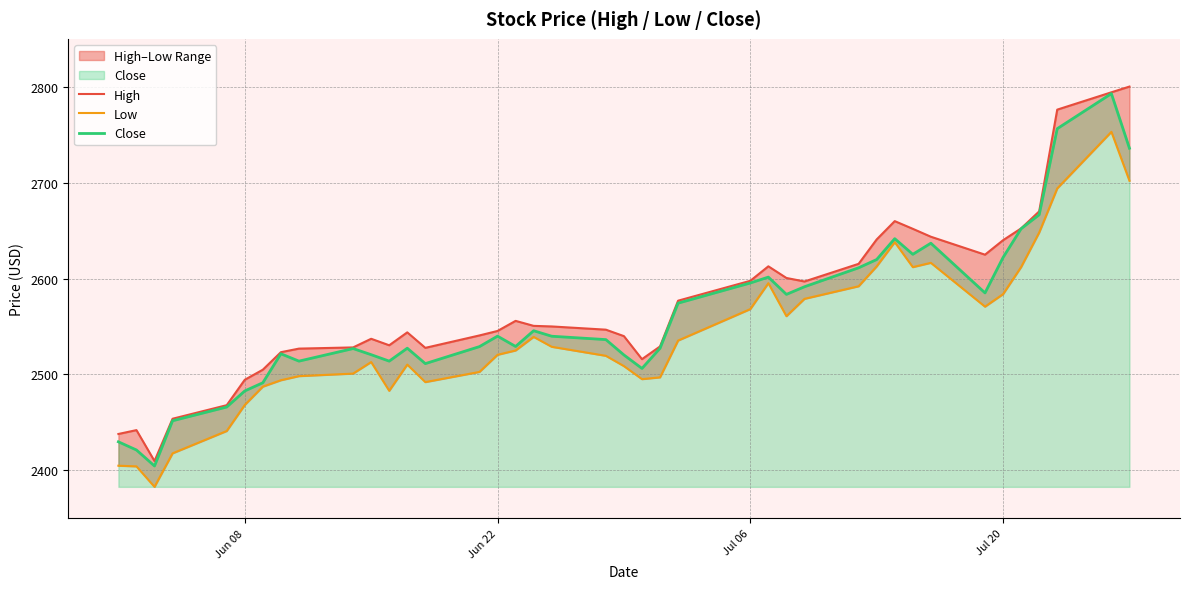

What is the lowest value of the Close series?

2404.6